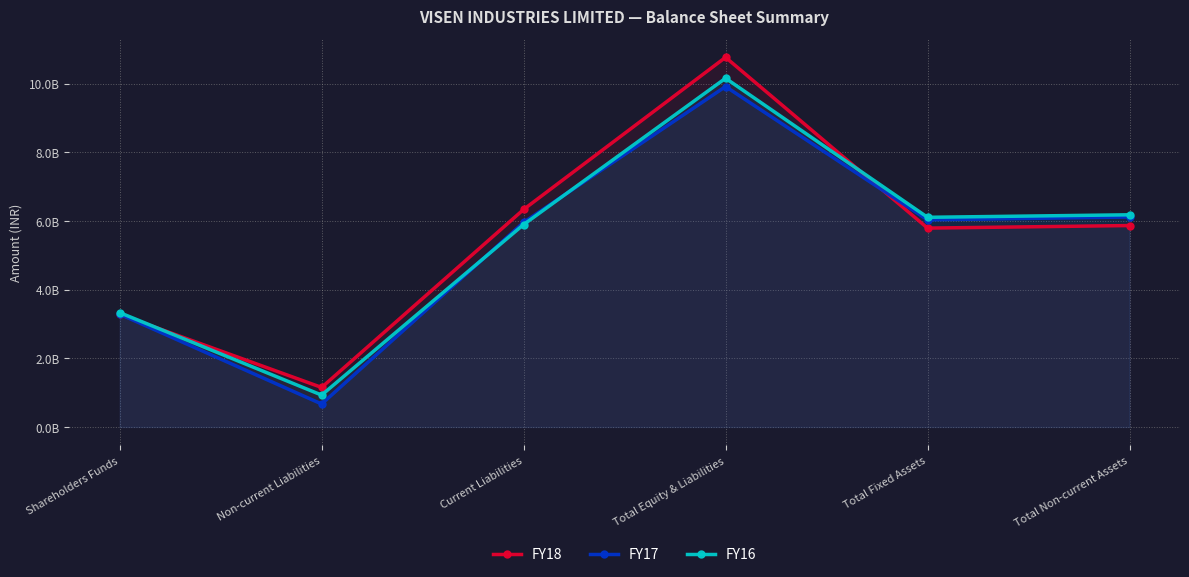

What is the spread (max minus min) of values at Total Equity & Liabilities?

851070000